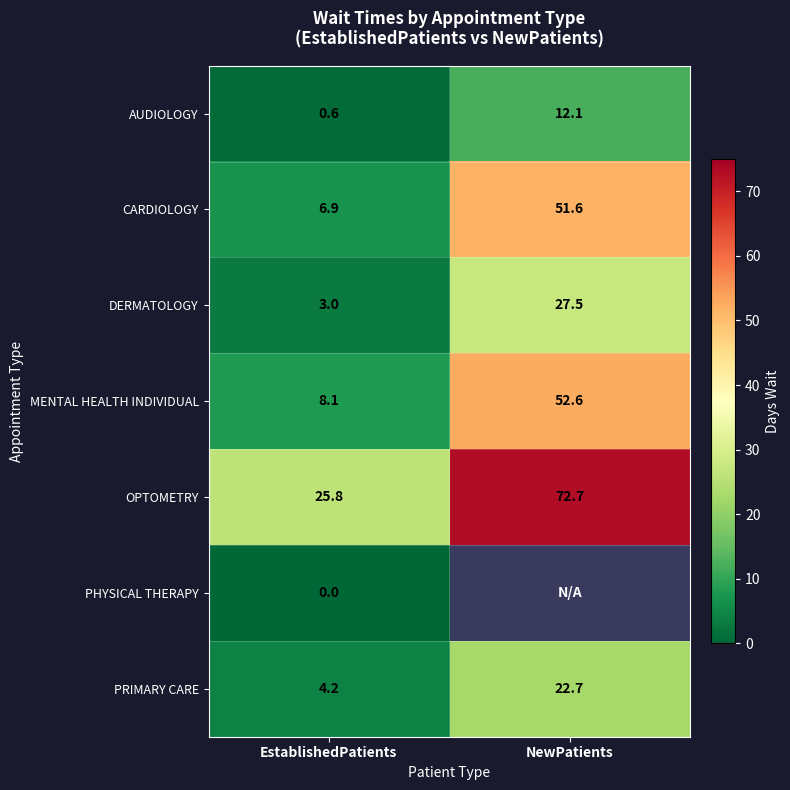

What value does the DERMATOLOGY series have at EstablishedPatients?

3.0